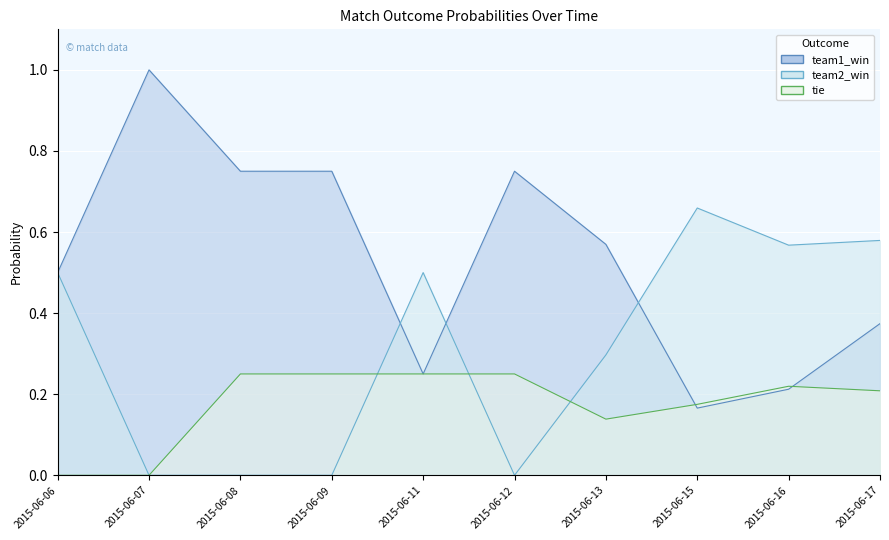

What is the difference between the highest and lowest values at 2015-06-13?

0.4